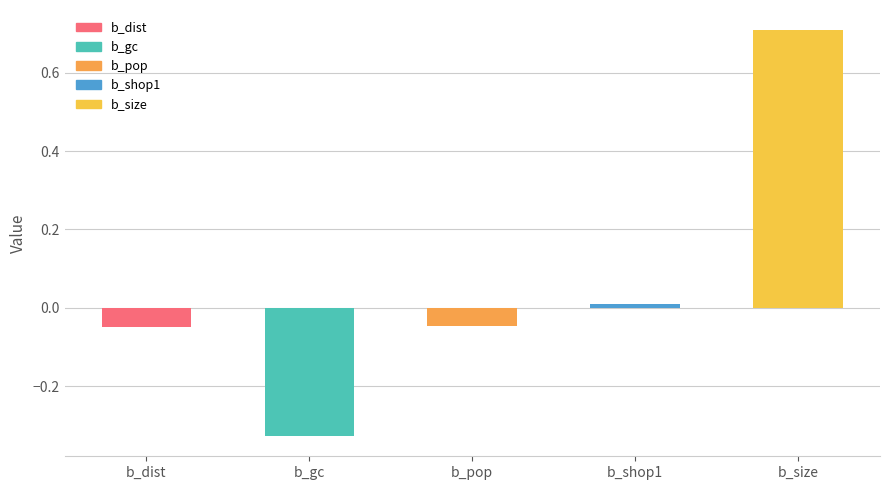

How many positive values are there?

2